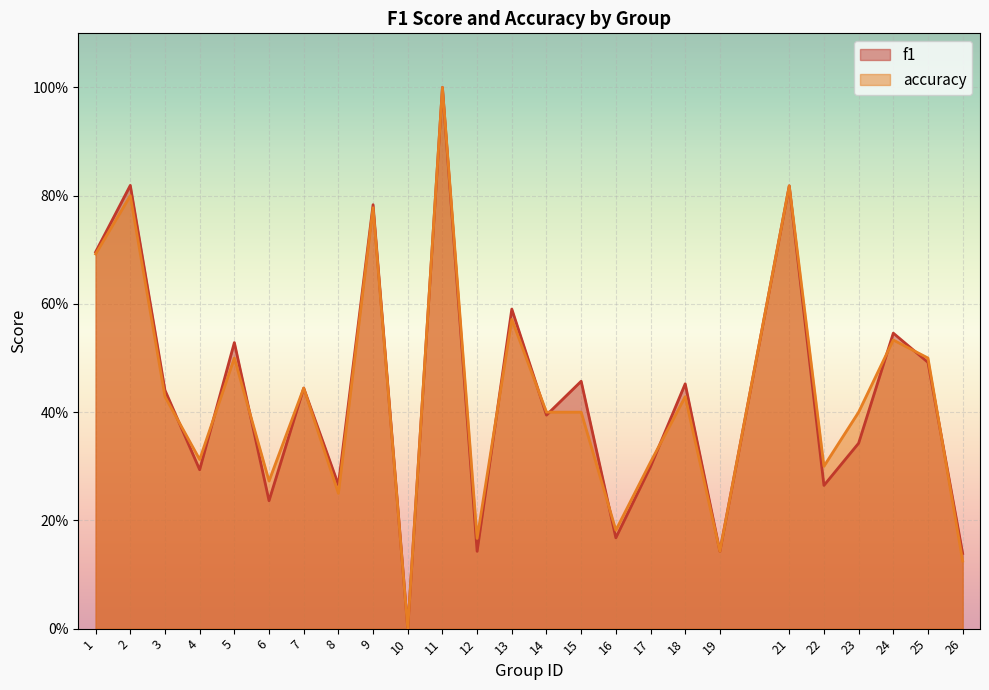

What are all the series names shown in the legend?

f1, accuracy